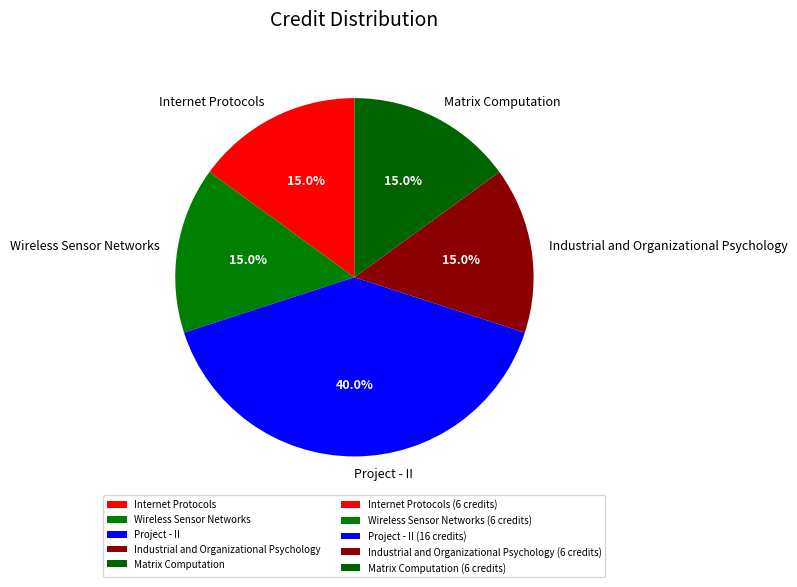

Count the number of slices in the pie.

5